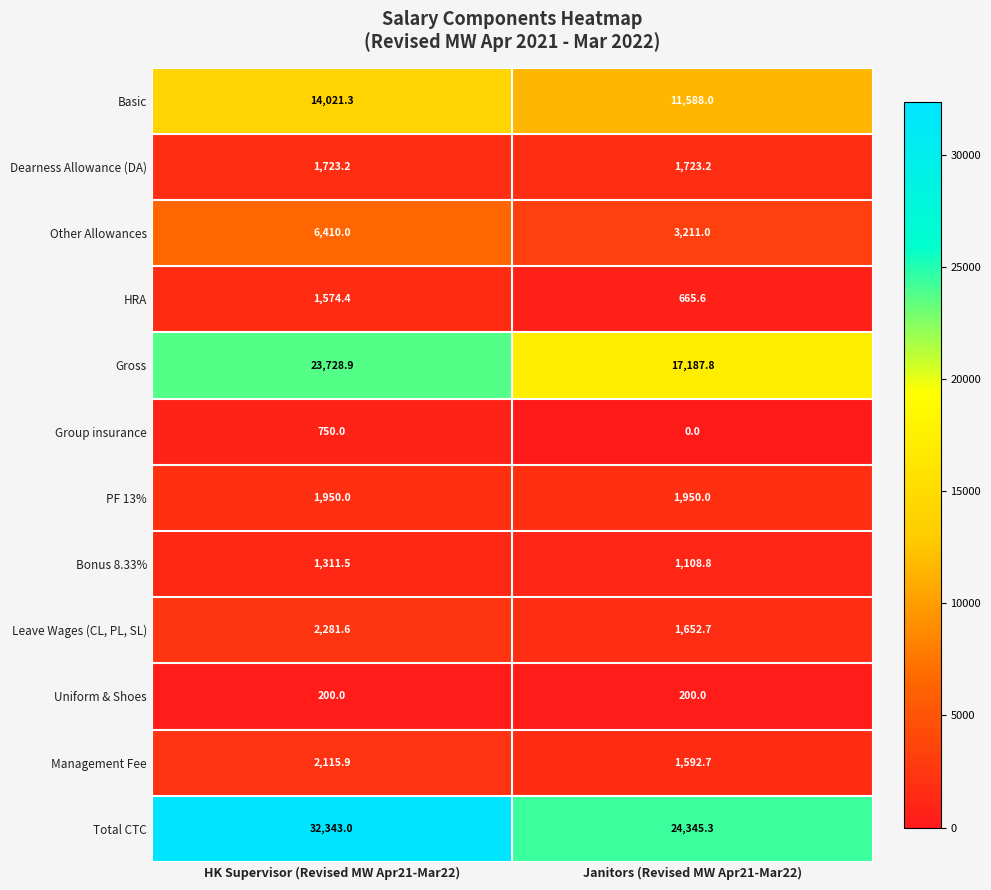

What is the highest value of the Bonus 8.33% series?

1311.5